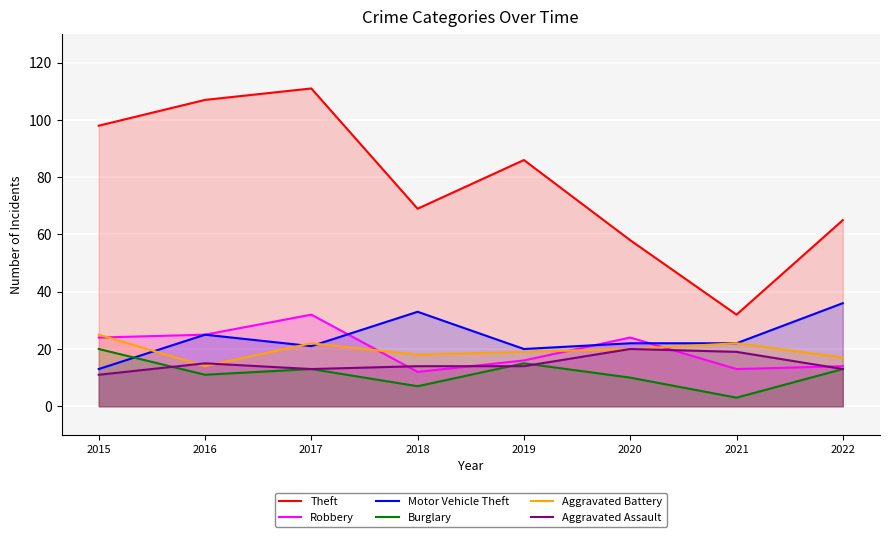

What is the spread (max minus min) of values at 2015?

87